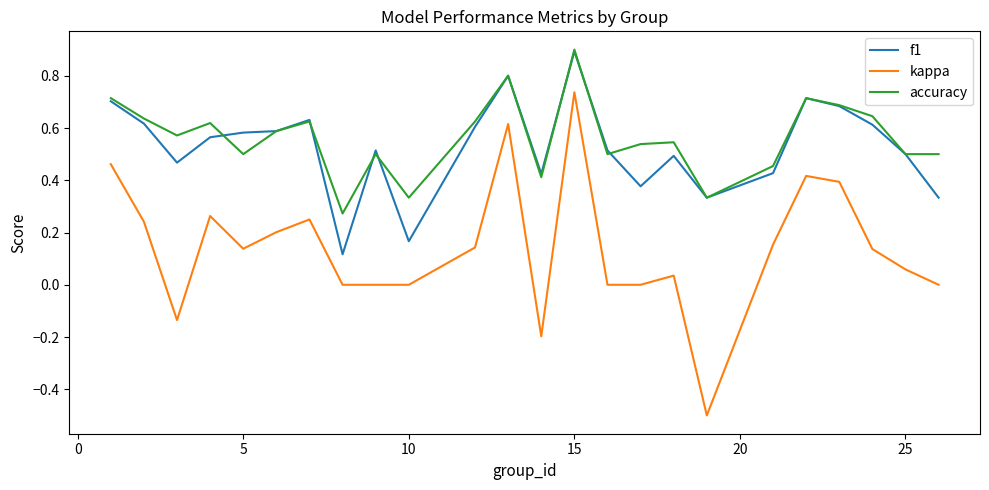

Count the number of categories in the chart.

24